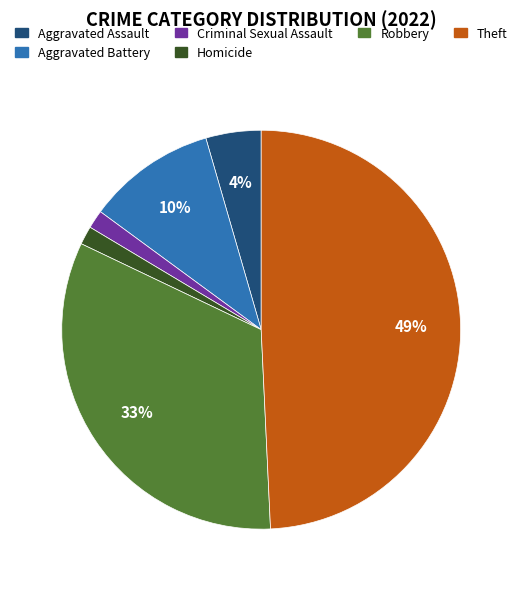

Between Aggravated Battery and Theft, which is larger?

Theft